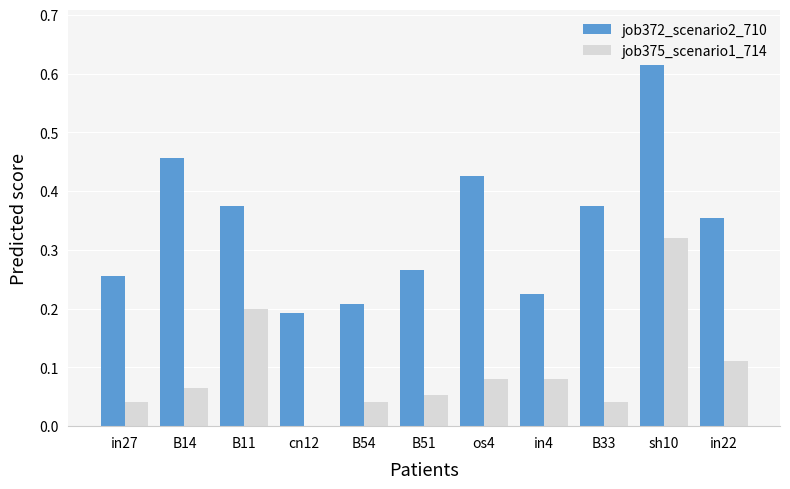

Is it true that job372_scenario2_710 equals 0.4 at in4?

False